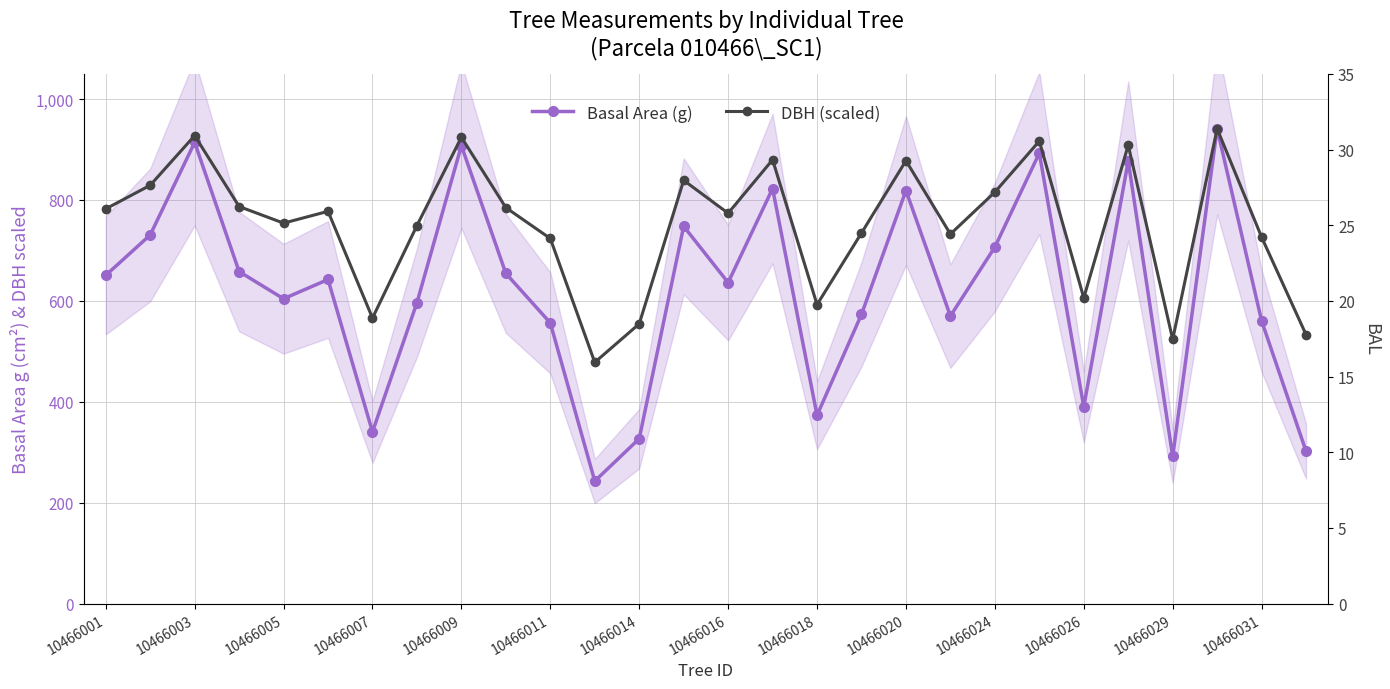

What is the value of the Basal Area (g) point at the 5th from the left?

604.2